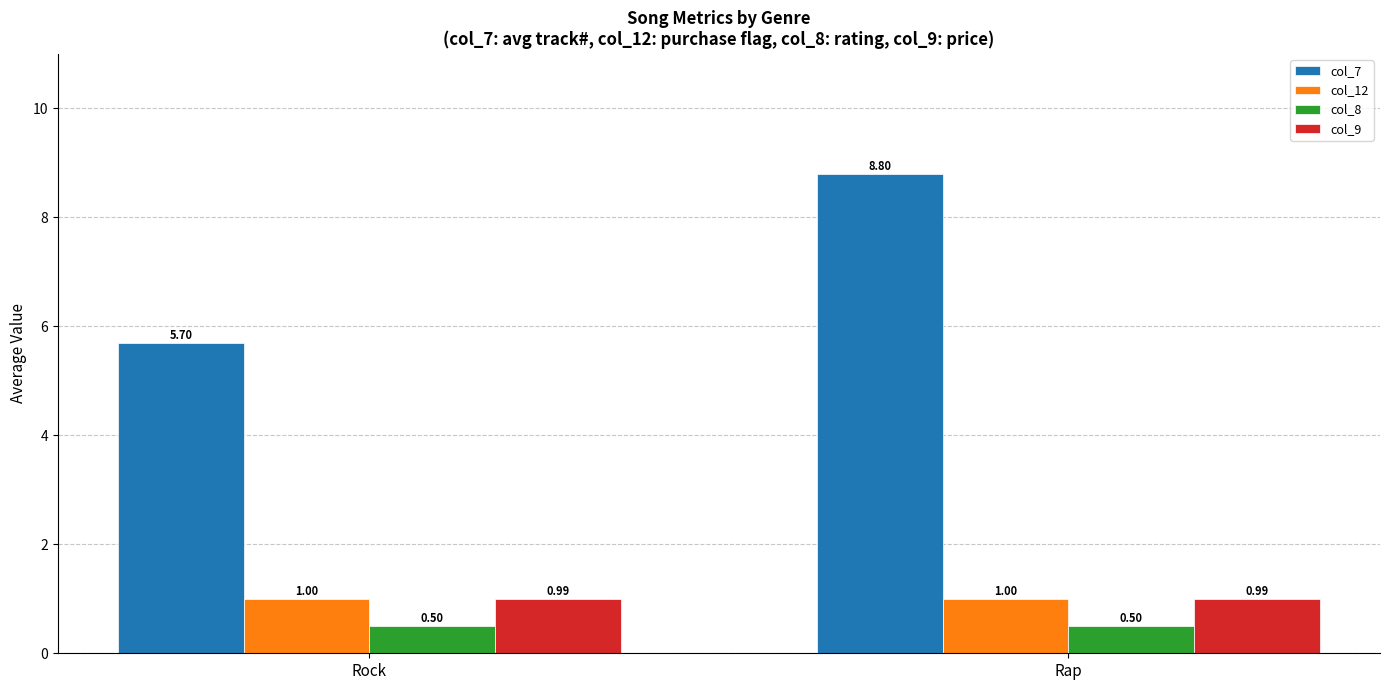

Rank the series at Rap from highest to lowest value.

col_7, col_12, col_9, col_8